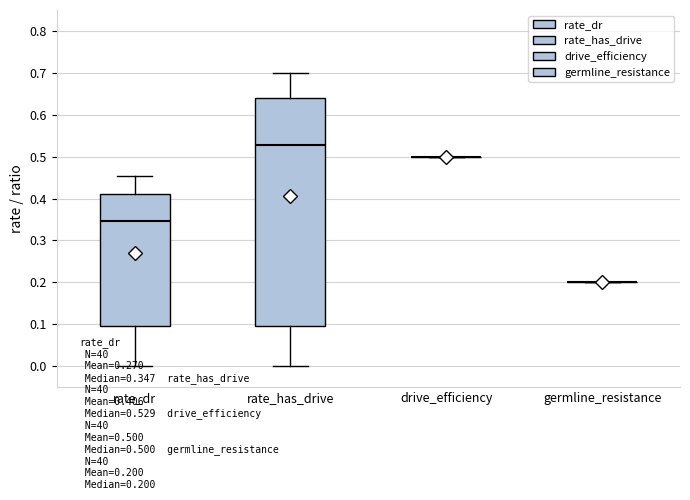

Which box is the tallest, from its lower edge to its upper edge?

rate_has_drive